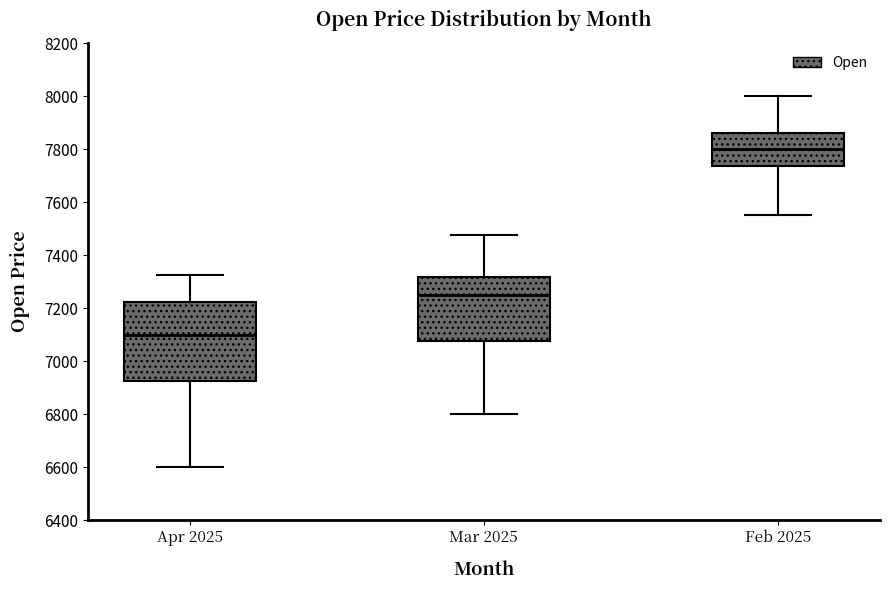

Reading left to right, transcribe this box plot: for each box, give where its median line is, the range the box spans, and where its two whiskers end, as read against the y-axis. The values are not printed on the chart, so give them approximately, as read against the axis.

Apr 2025: median 7100, box 6920 to 7220, whiskers 6600 to 7320
Mar 2025: median 7260, box 7080 to 7320, whiskers 6800 to 7480
Feb 2025: median 7800, box 7740 to 7860, whiskers 7560 to 8000